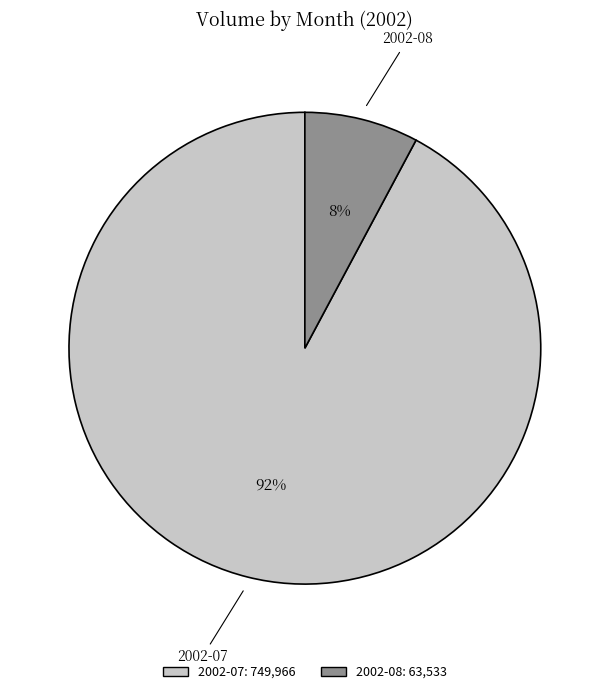

Is there any slice that represents more than half of the pie?

Yes